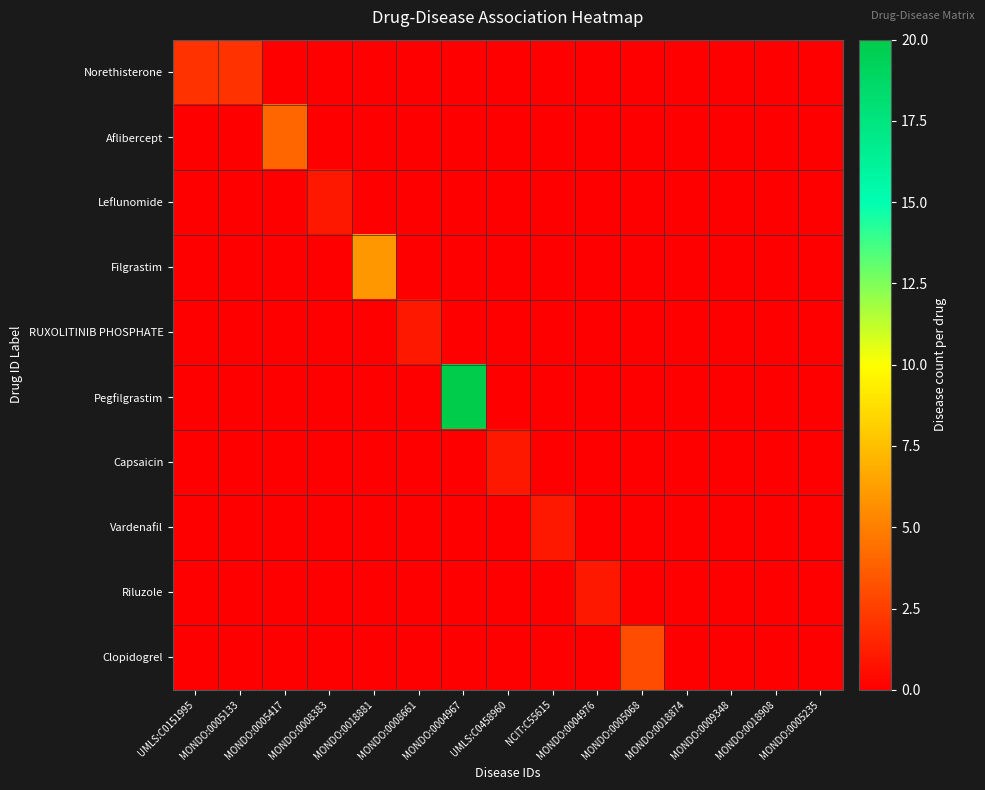

Rank the series by their maximum value, from highest to lowest.

Pegfilgrastim, Filgrastim, Aflibercept, Clopidogrel, Norethisterone, Leflunomide, RUXOLITINIB PHOSPHATE, Capsaicin, Vardenafil, Riluzole